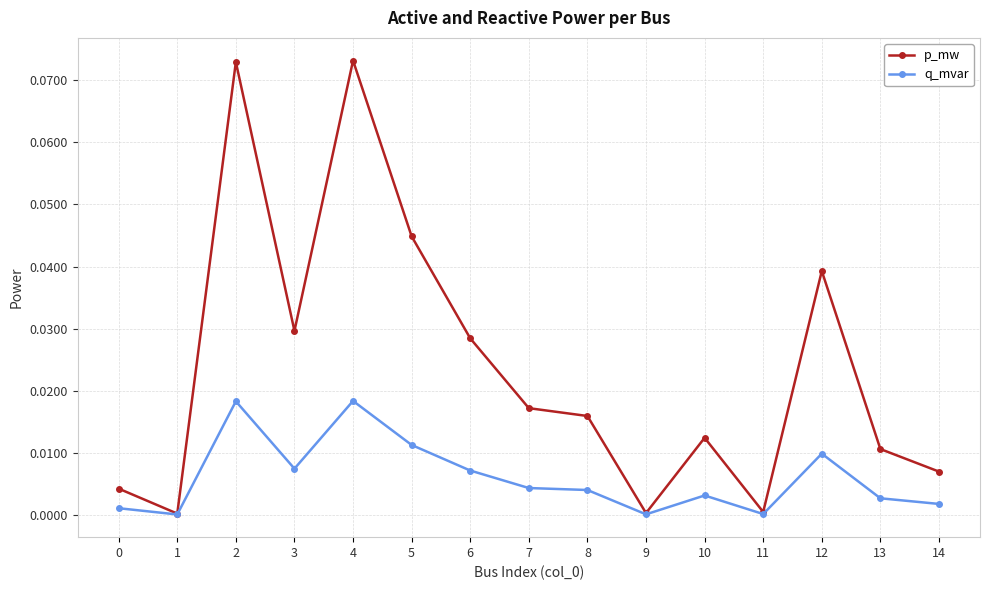

Where is the first local maximum for p_mw?

2